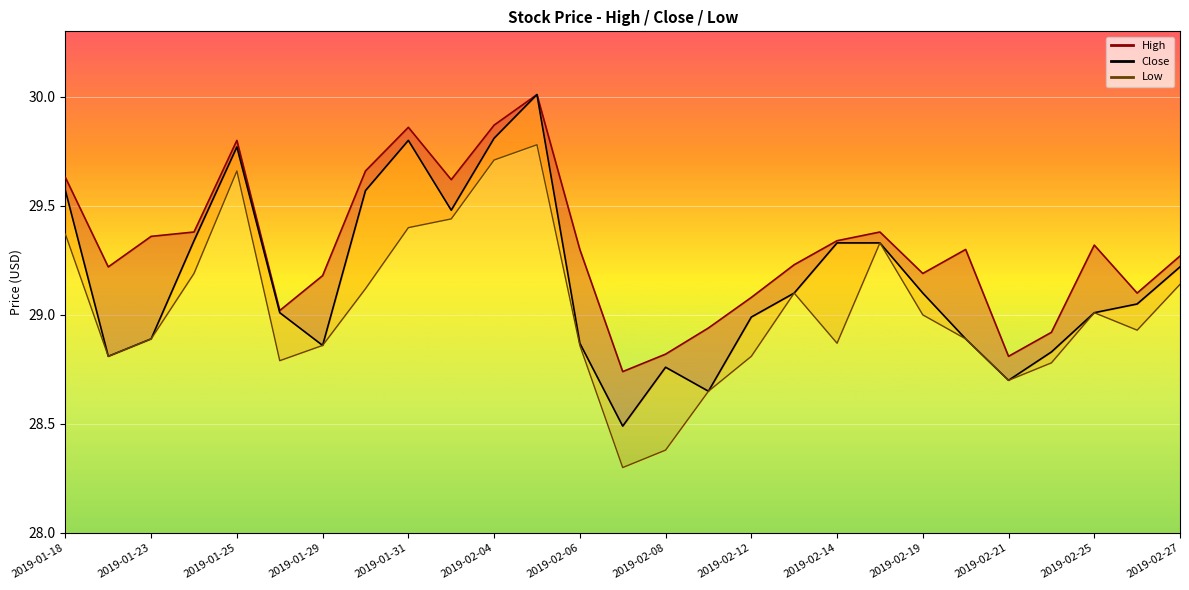

The Close_line series shows 16.2 at 2019-02-25. True or false?

False